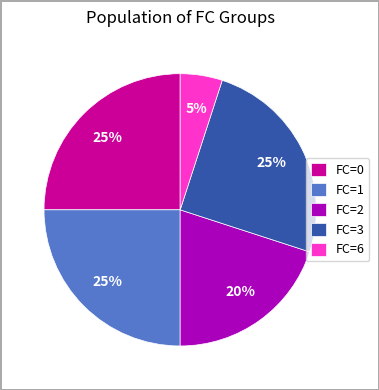

Combined, do FC=2 and FC=6 account for over 50%?

No